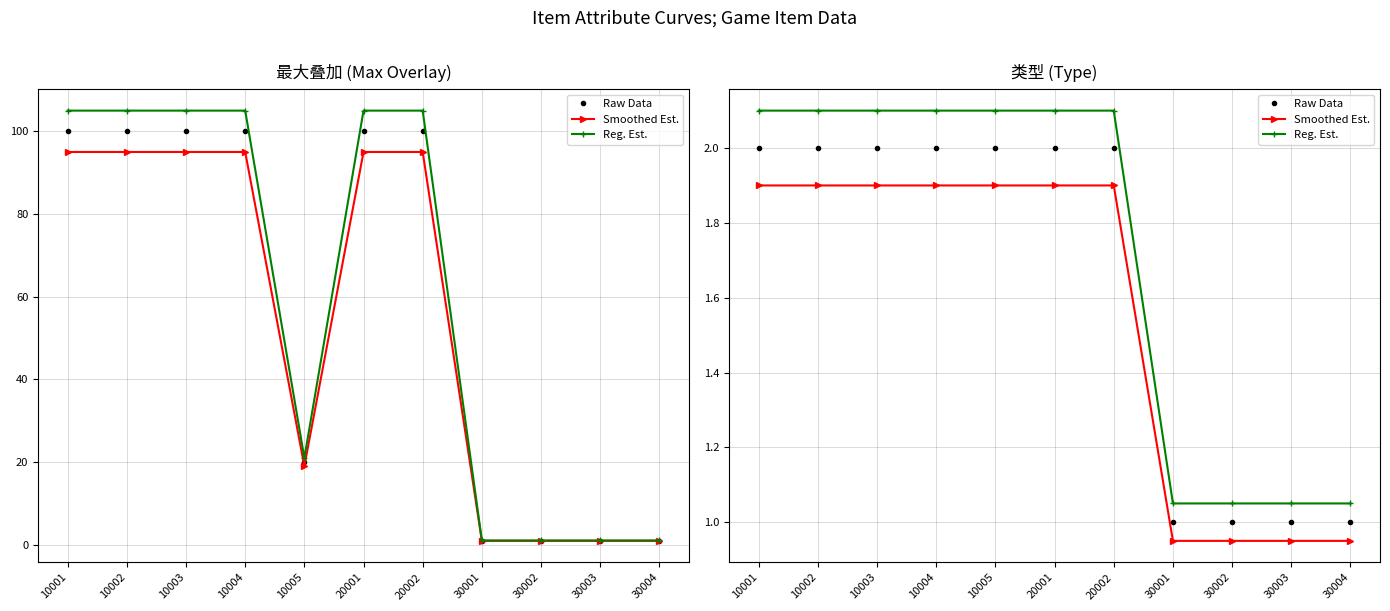

True or false: Raw Data and Reg. Est. cross at least once.

False